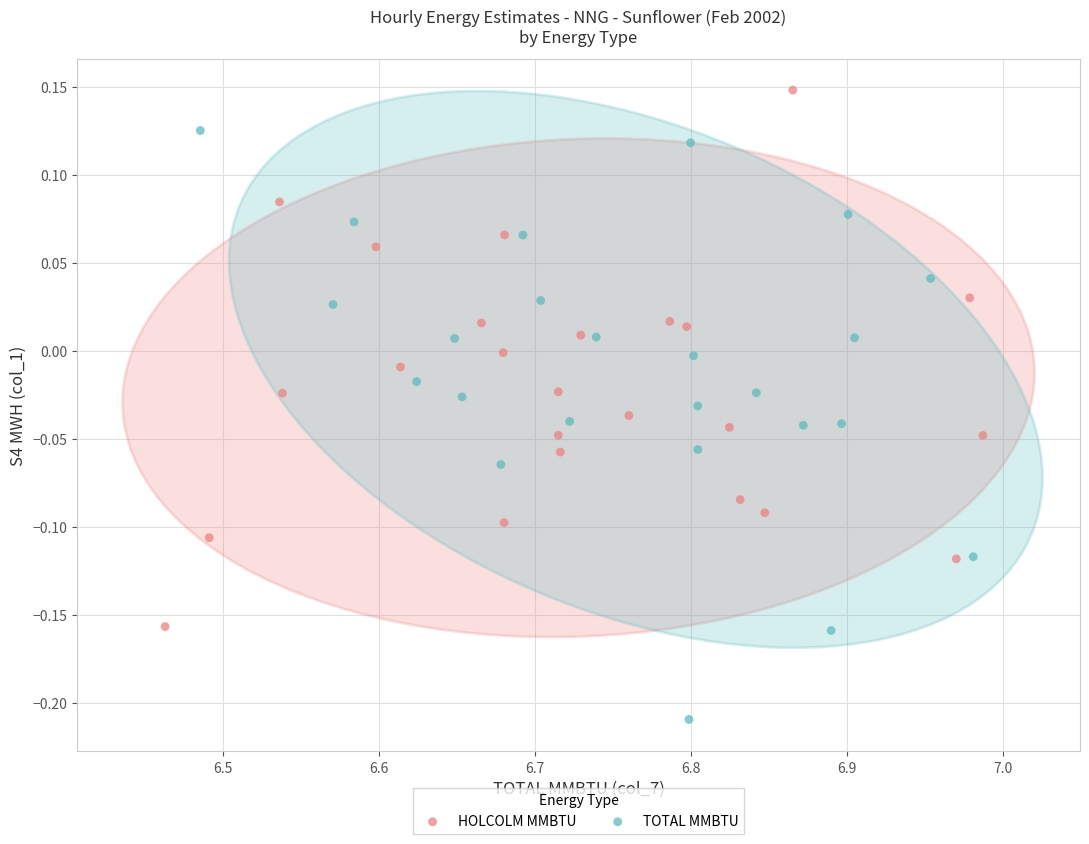

Which series has the widest spread of Y values?

TOTAL MMBTU